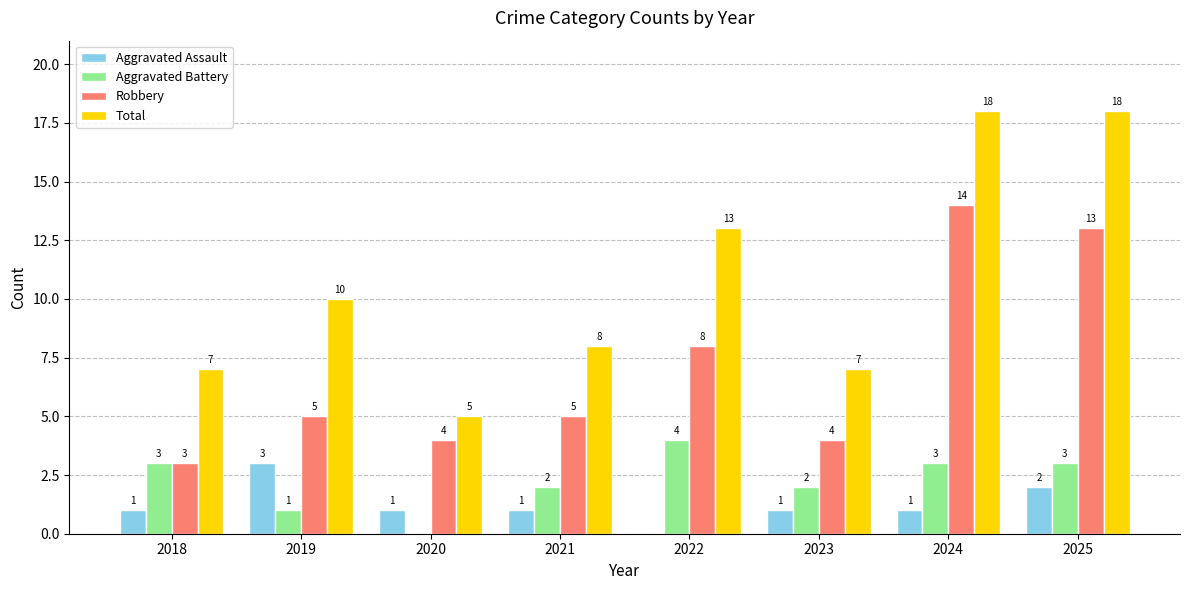

How many categories are shown in the chart?

8